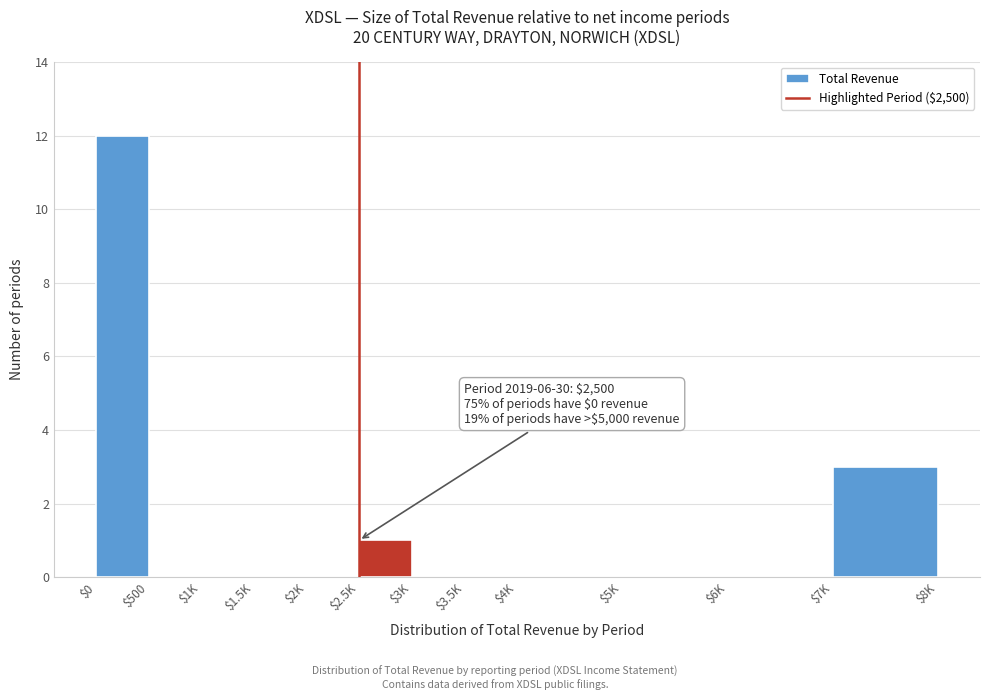

What is the sum of all values?

16